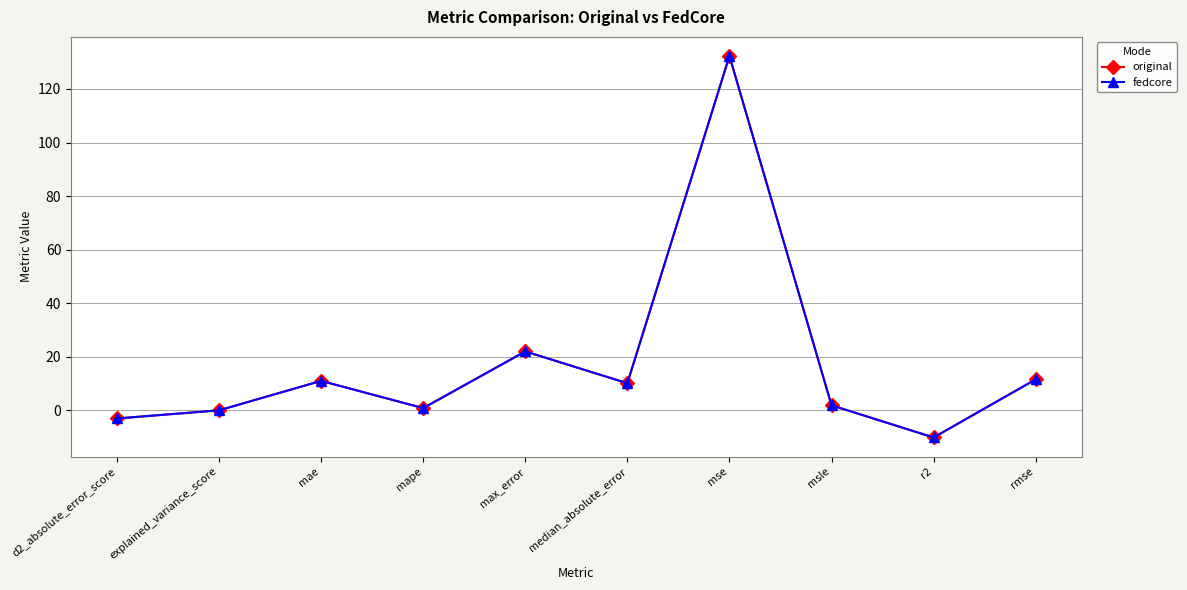

Between d2_absolute_error_score and mape, which is larger?

mape